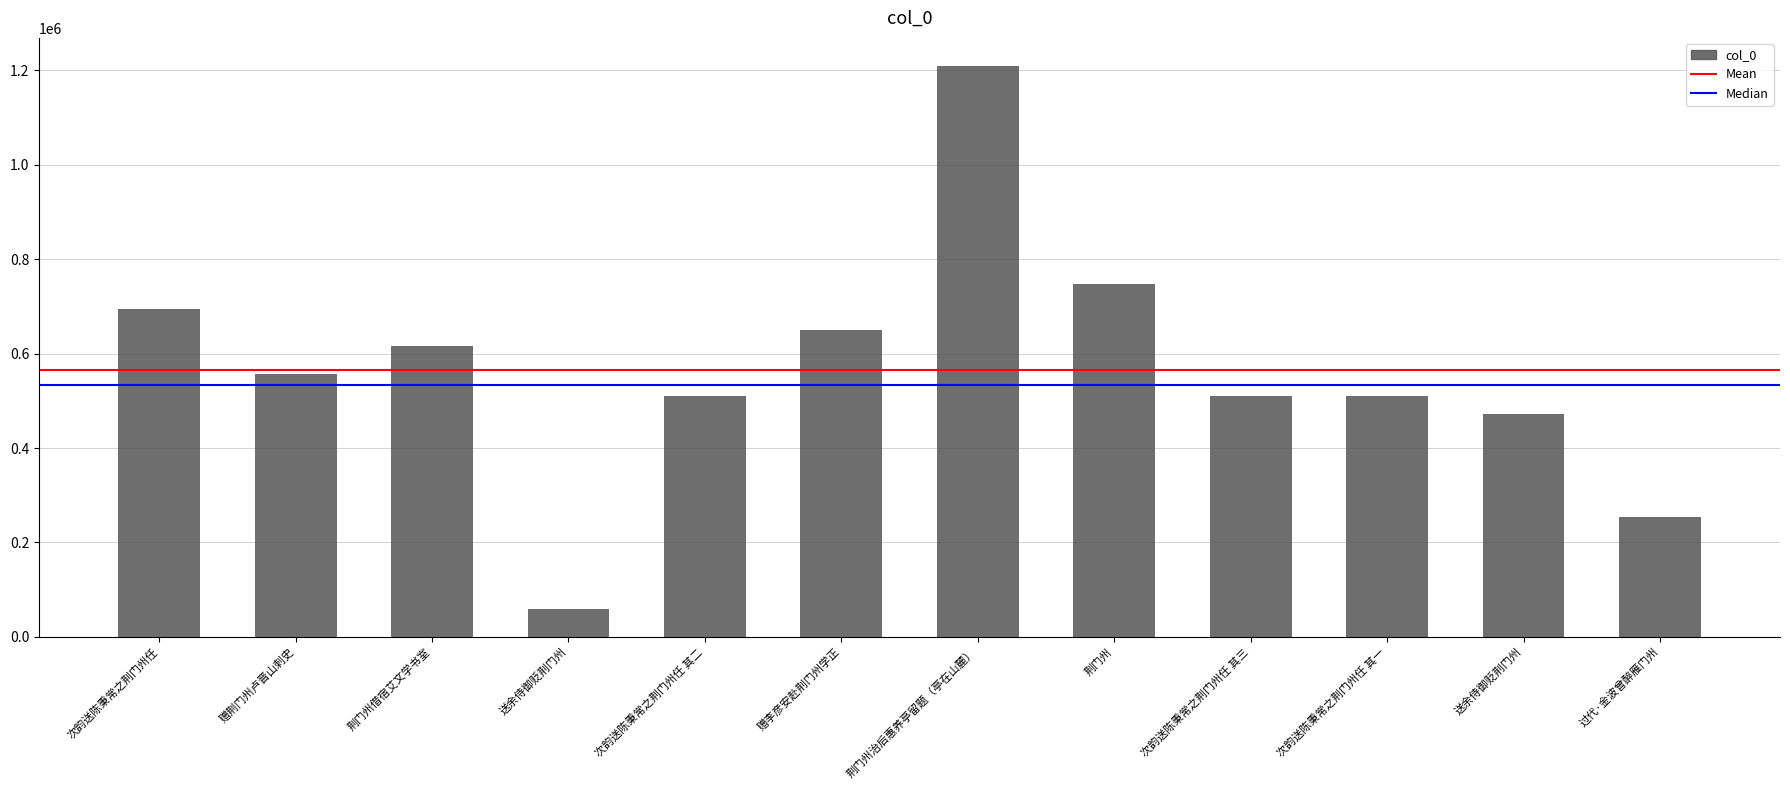

Are the bars horizontal?

No